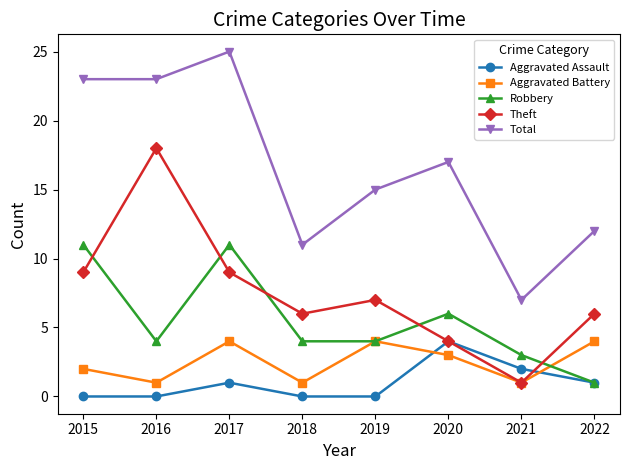

Reading right to left, transcribe all the data shown in this chart.

Aggravated Assault: 2022=1	2021=2	2020=4	2019=0	2018=0	2017=1	2016=0	2015=0
Aggravated Battery: 2022=4	2021=1	2020=3	2019=4	2018=1	2017=4	2016=1	2015=2
Robbery: 2022=1	2021=3	2020=6	2019=4	2018=4	2017=11	2016=4	2015=11
Theft: 2022=6	2021=1	2020=4	2019=7	2018=6	2017=9	2016=18	2015=9
Total: 2022=12	2021=7	2020=17	2019=15	2018=11	2017=25	2016=23	2015=23